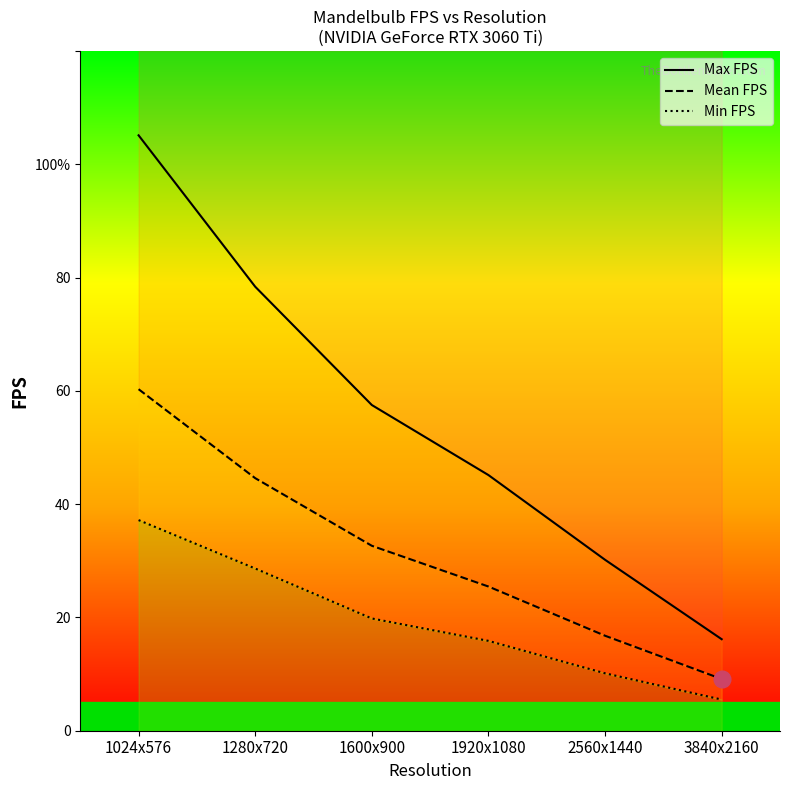

What is the label of the 2nd point from the right?

2560x1440